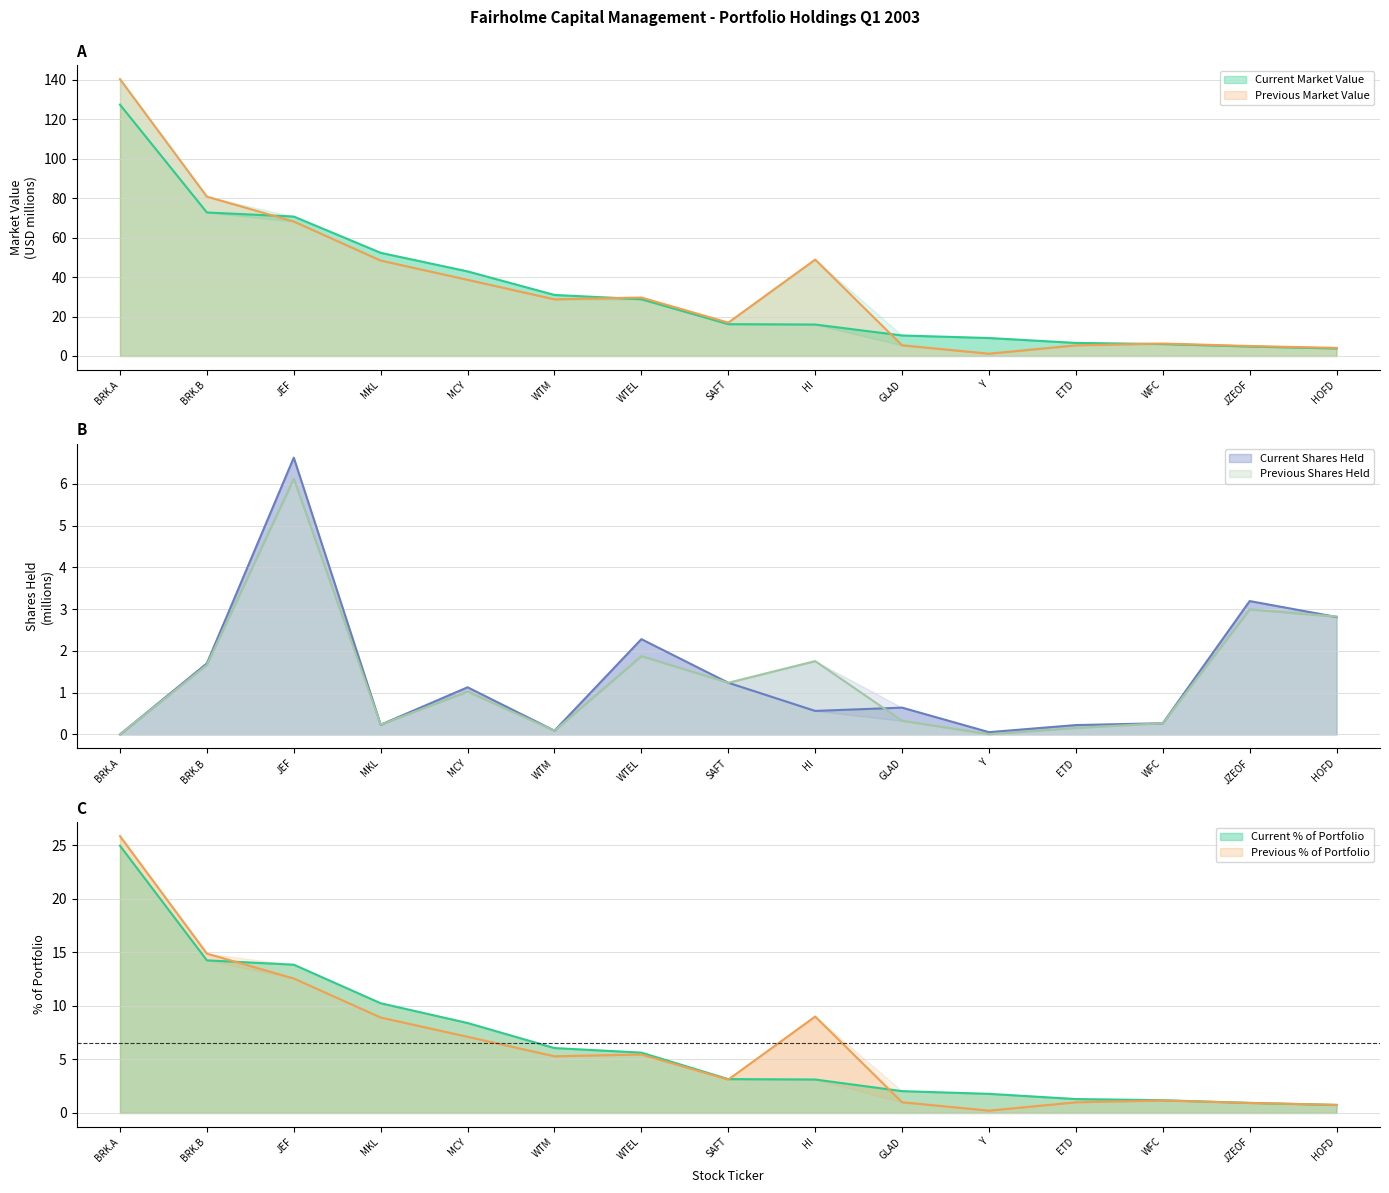

What is the difference between the highest and lowest values at BRK.B?

79.1